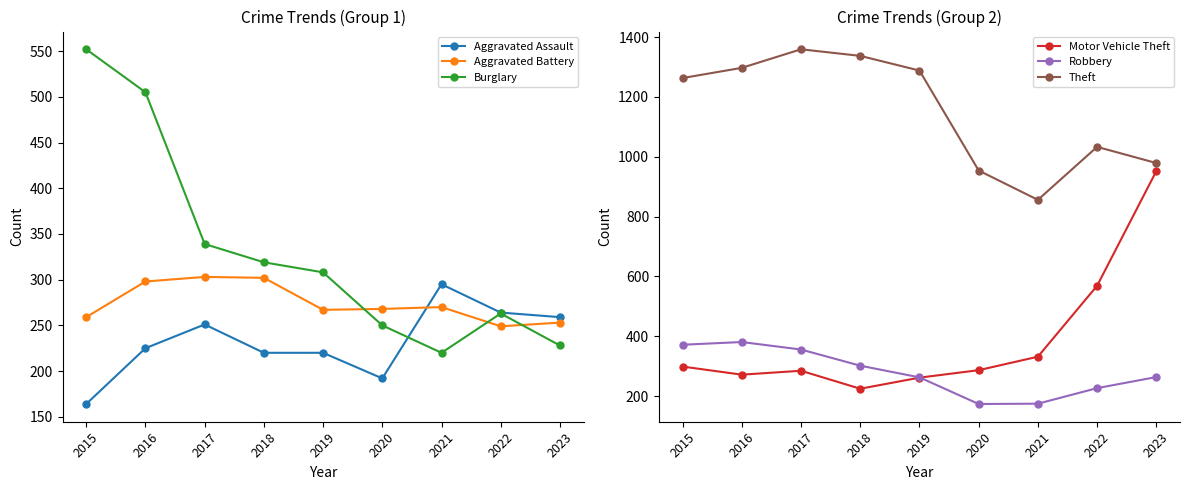

What is the difference between the highest and lowest values at 2019?

1068